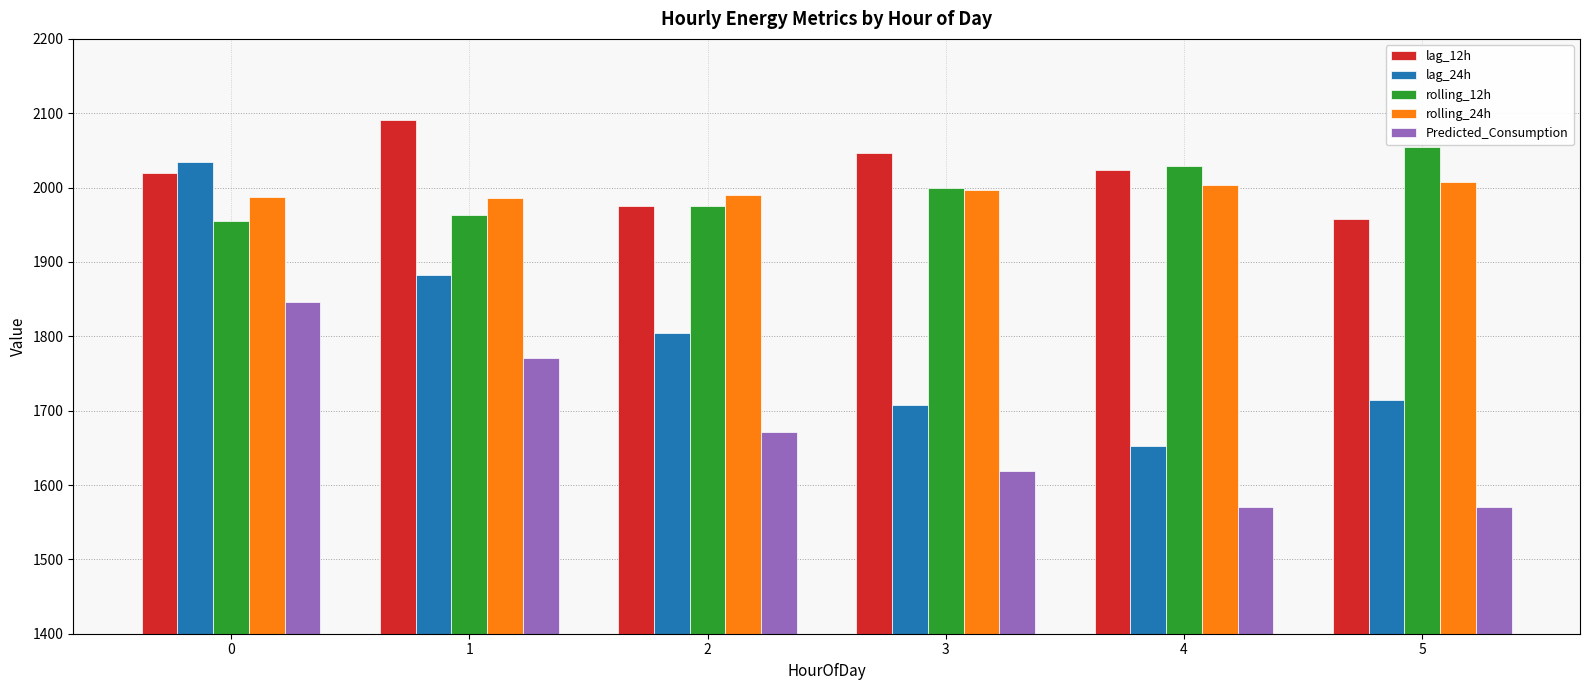

Which series has the widest spread of values?

lag_24h